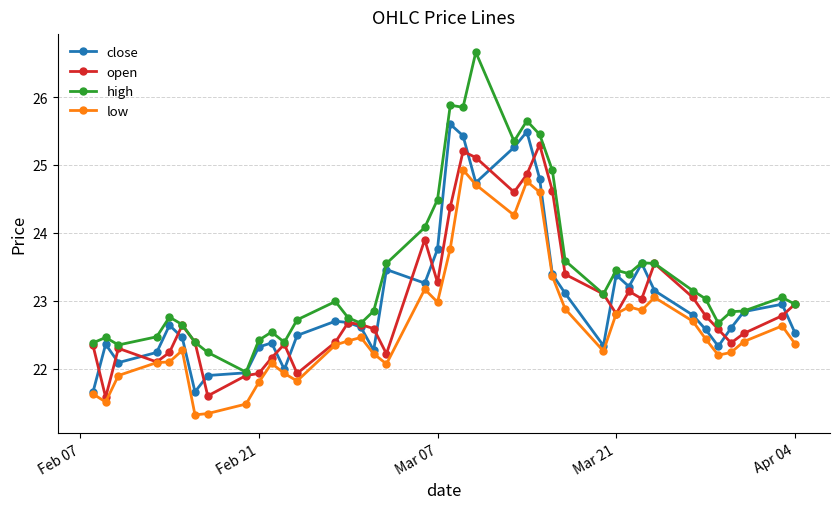

How many data points in open are above 22?

35